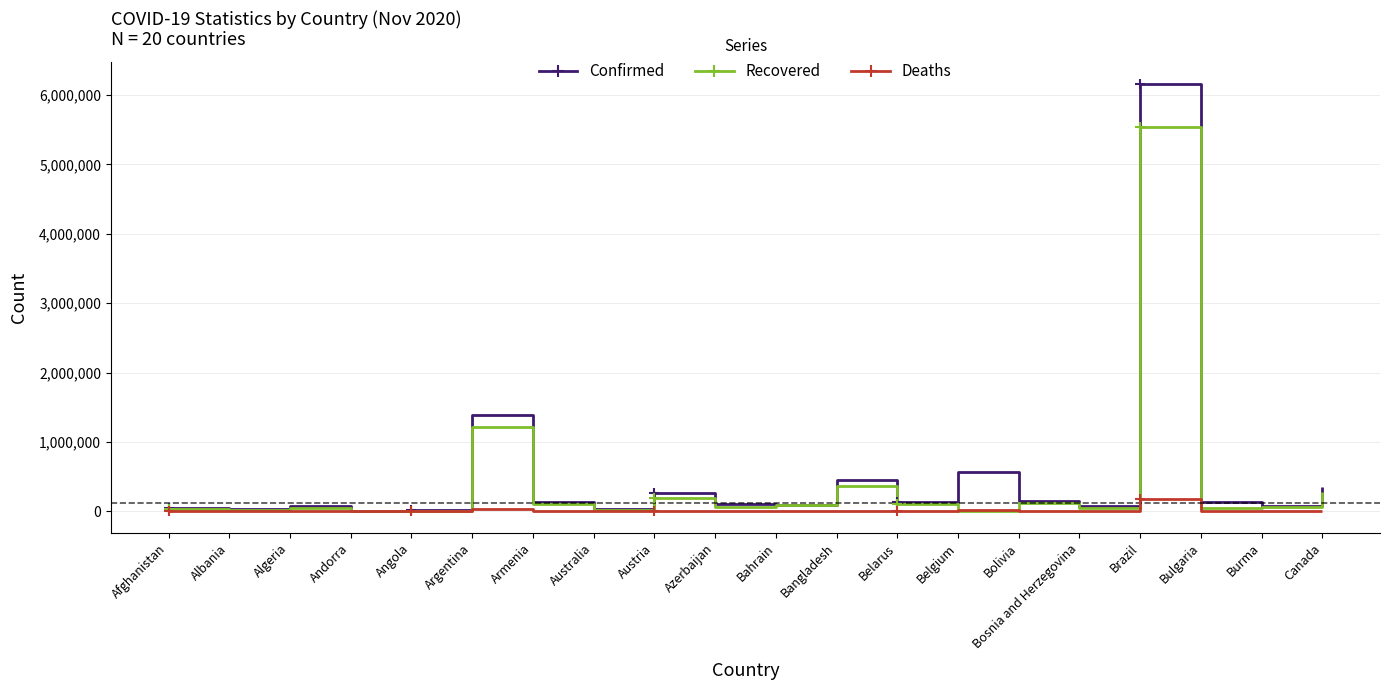

True or false: Confirmed has a value of 350971 at Canada.

True